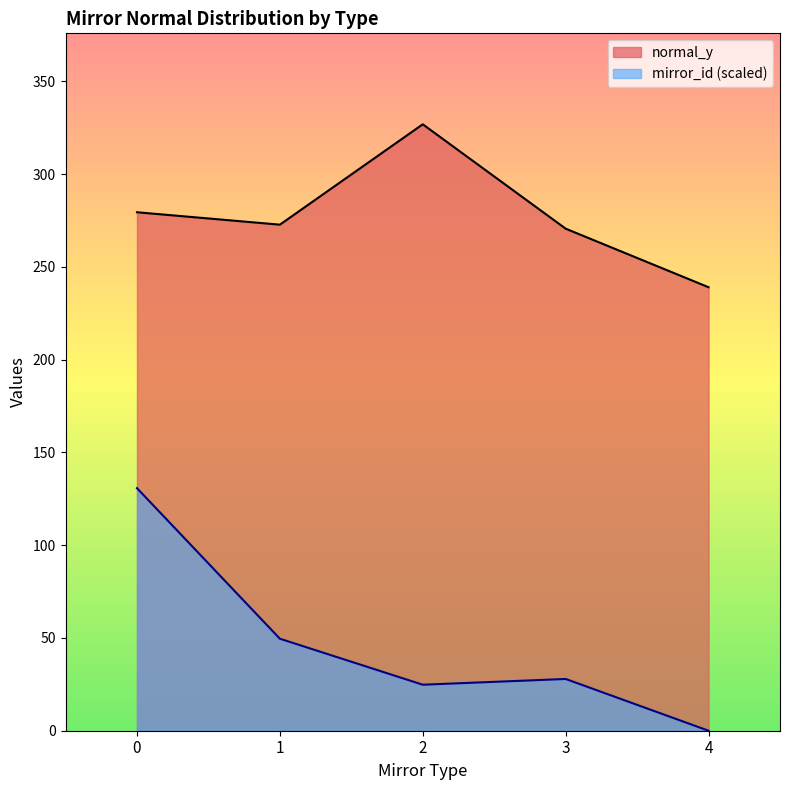

What is the average value of the normal_y series?

277.7